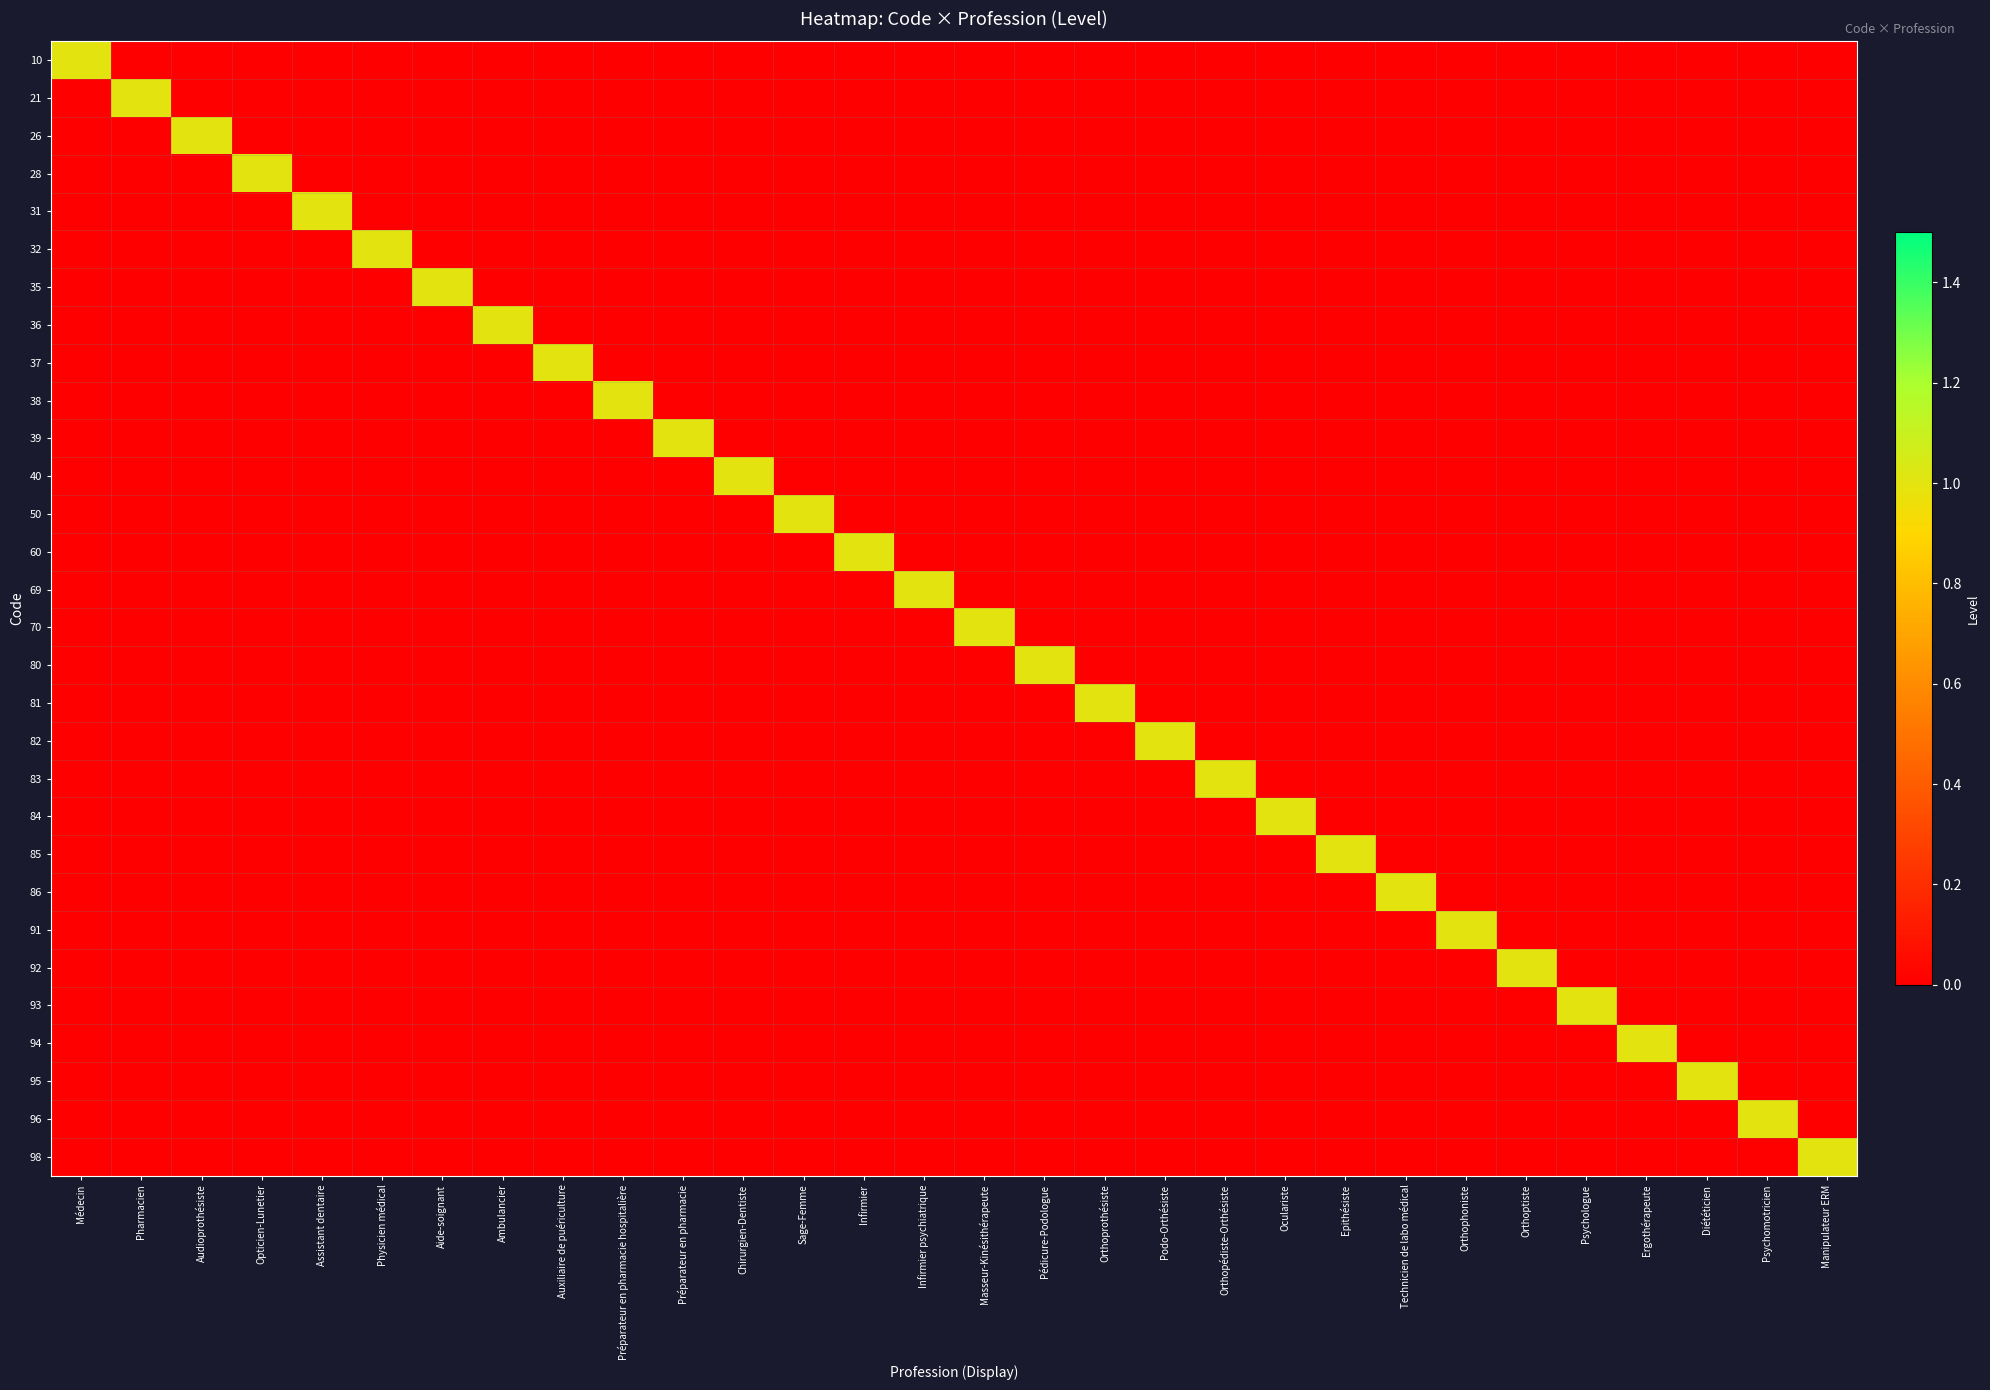

Count the number of data series in this chart.

30